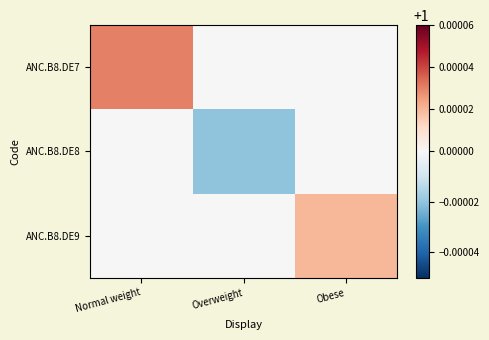

Between Obese and Normal weight, which is larger?

Normal weight